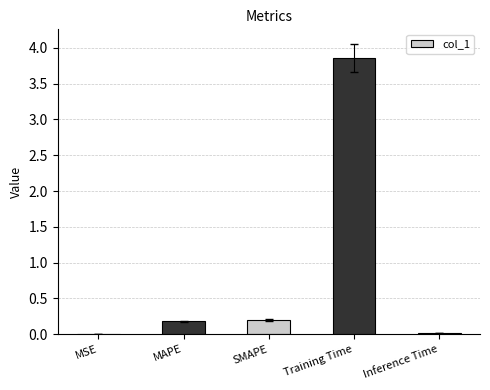

At which category does the chart reach its peak across all series?

Training Time